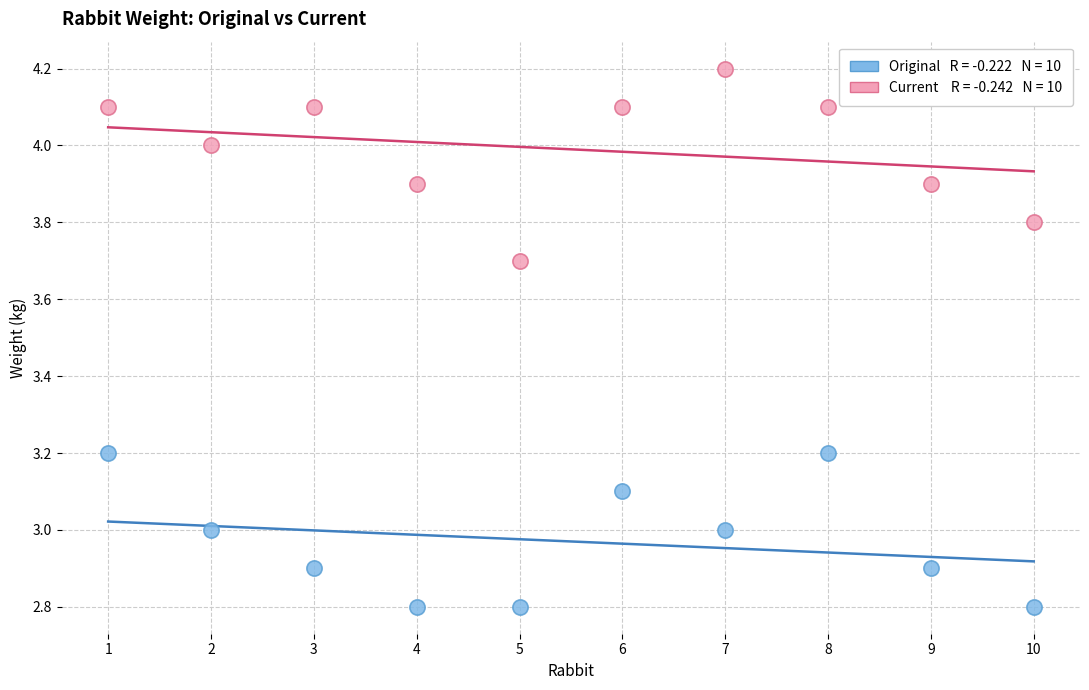

Across all data points, what is the range of X values (max minus min)?

9.0